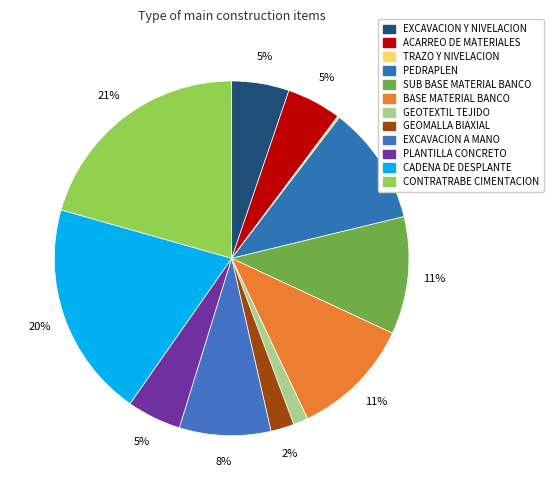

To the nearest percent, what is the difference between the largest and smallest slice percentages?

20%